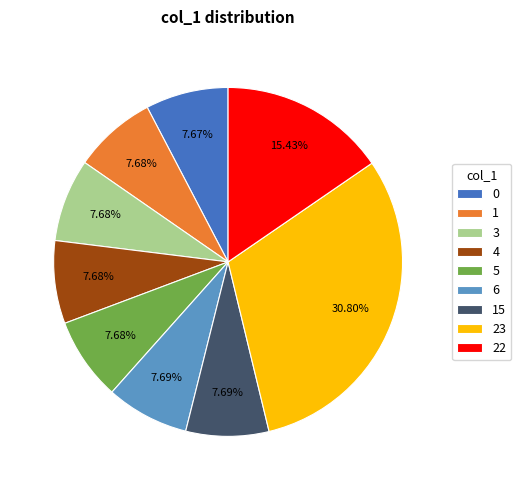

Which category has the biggest portion of the pie?

23